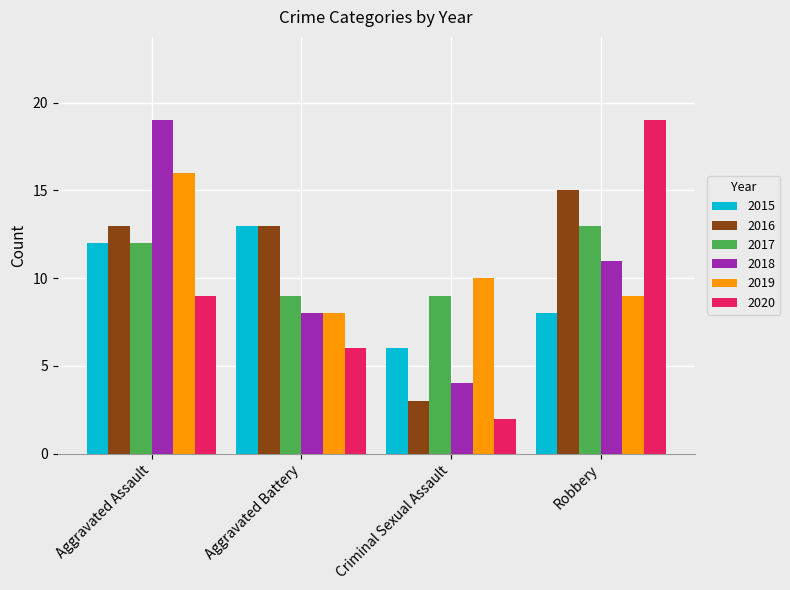

How many categories are shown in the chart?

4